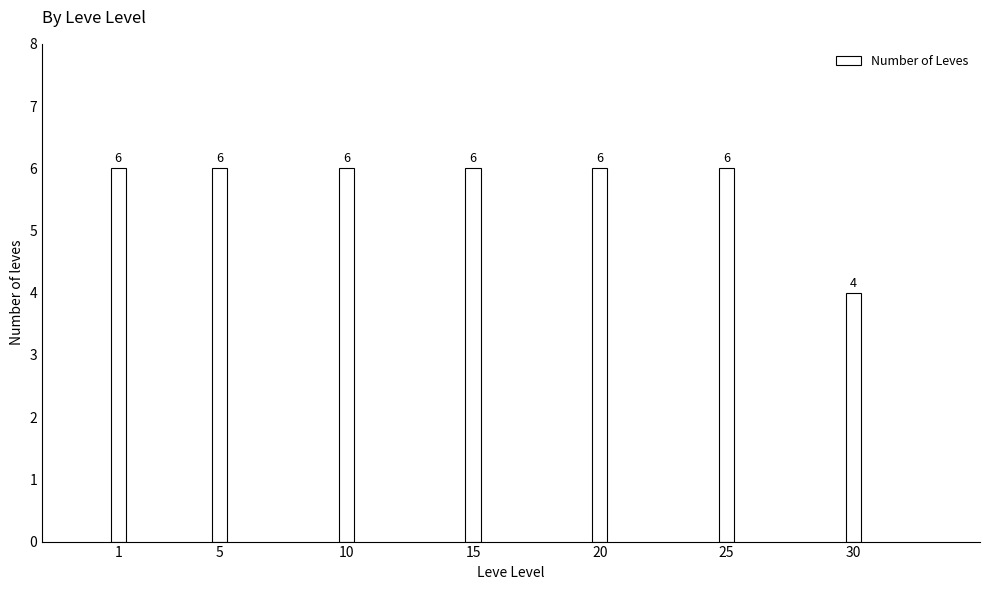

Read the value at 20.

6